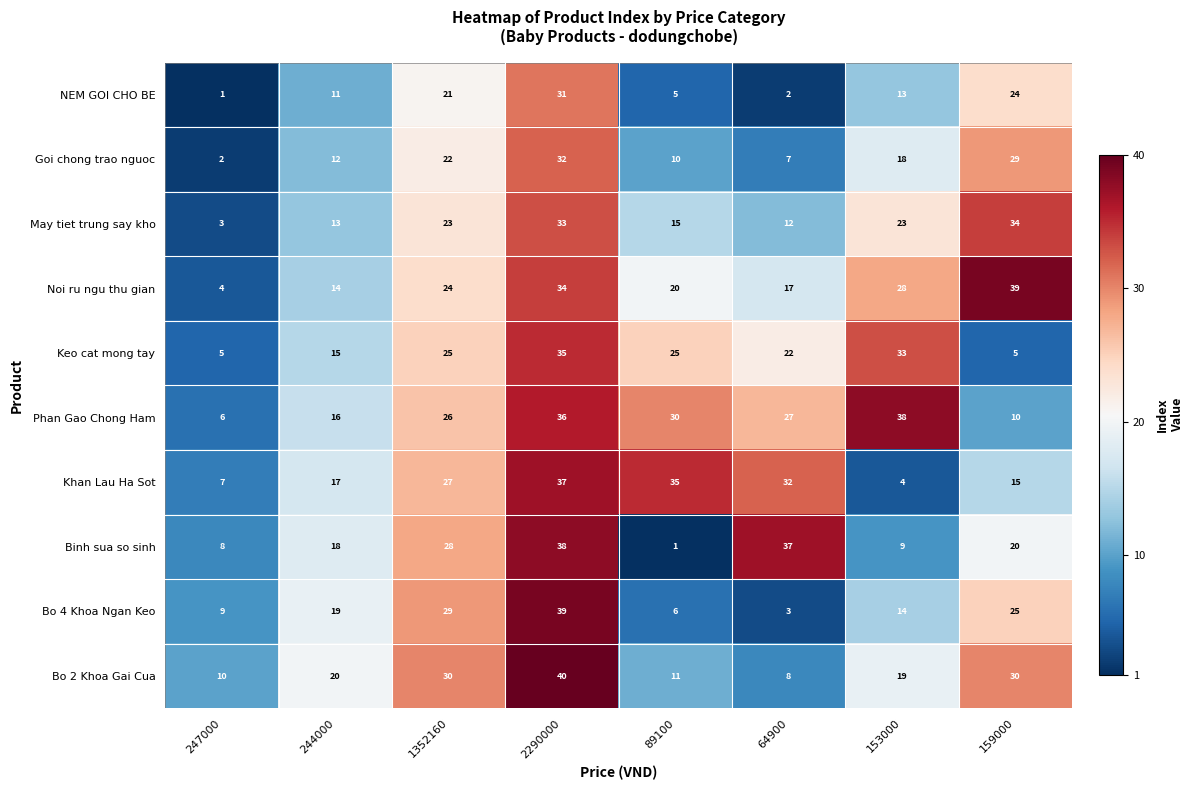

At 159000, list the series in order from largest to smallest.

Noi ru ngu thu gian, May tiet trung say kho, Bo 2 Khoa Gai Cua, Goi chong trao nguoc, Bo 4 Khoa Ngan Keo, NEM GOI CHO BE, Binh sua so sinh, Khan Lau Ha Sot, Phan Gao Chong Ham, Keo cat mong tay